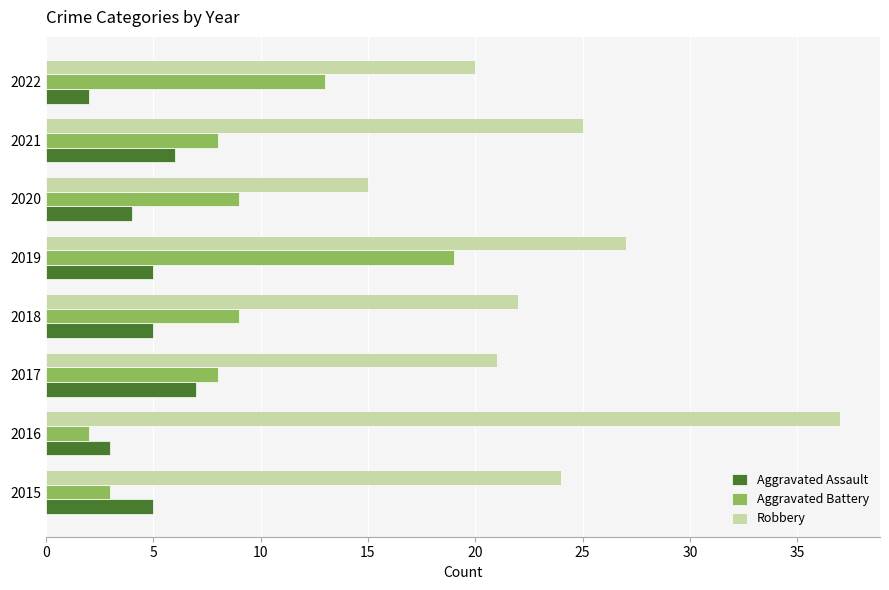

What is the sum of the Aggravated Assault values at 2019 and 2021?

11